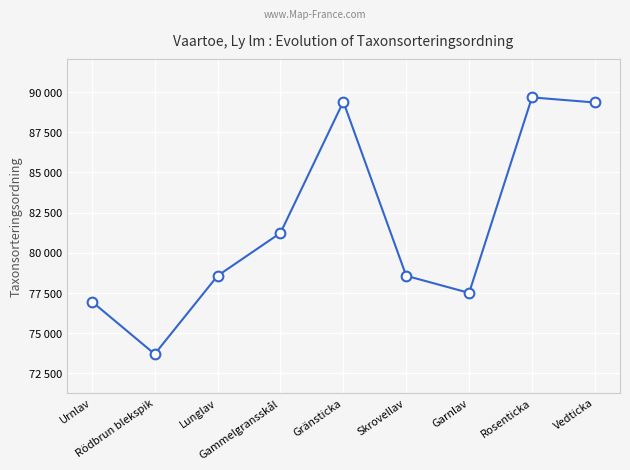

Where does the data first go above 78570?

Gammelgransskål